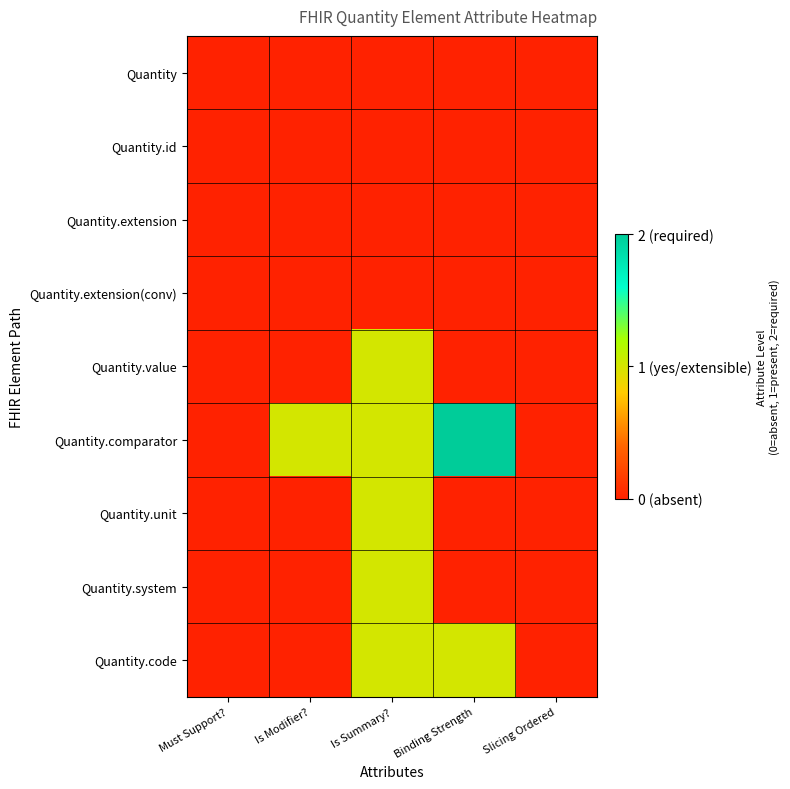

Count the number of data series in this chart.

9